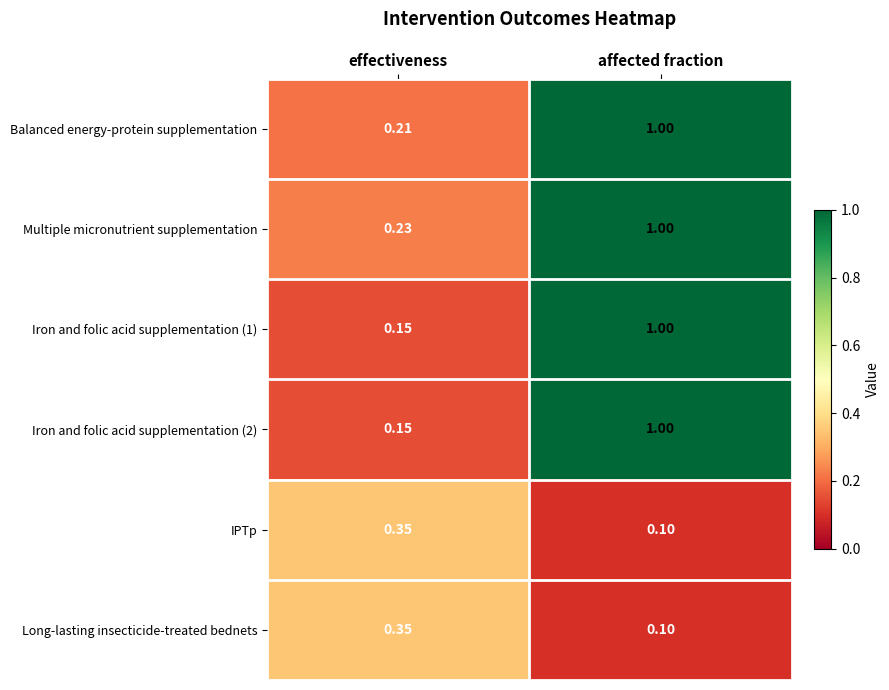

At which category is the sum across all series the highest?

affected fraction